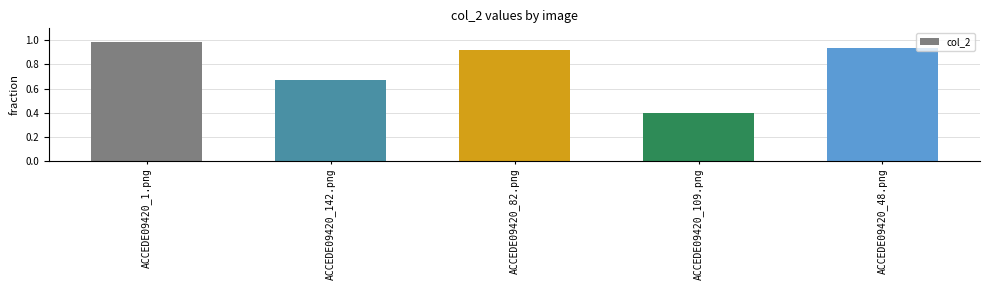

List the labels in order of value, smallest first.

ACCEDE09420_109.png, ACCEDE09420_142.png, ACCEDE09420_82.png, ACCEDE09420_48.png, ACCEDE09420_1.png